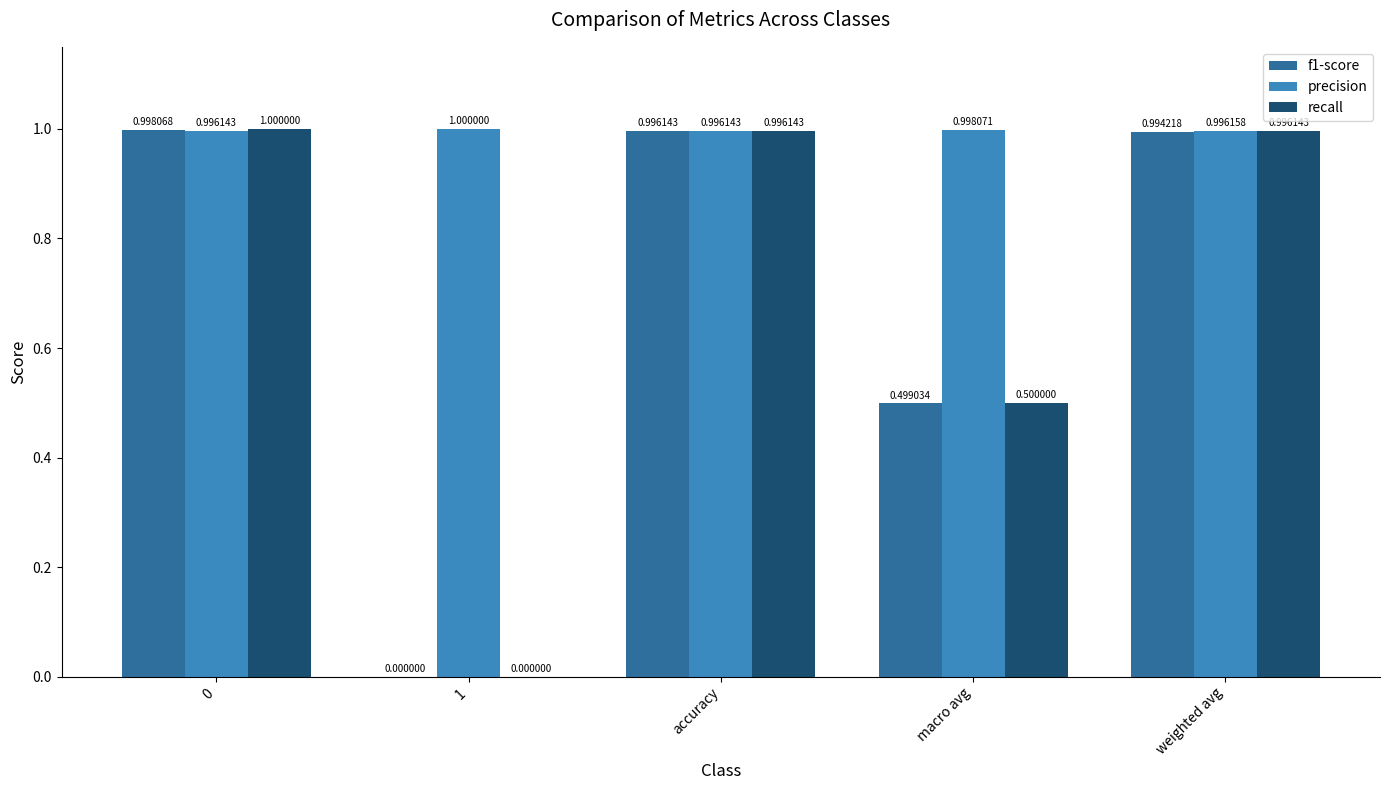

What is the sum of the precision values at accuracy and macro avg?

2.0